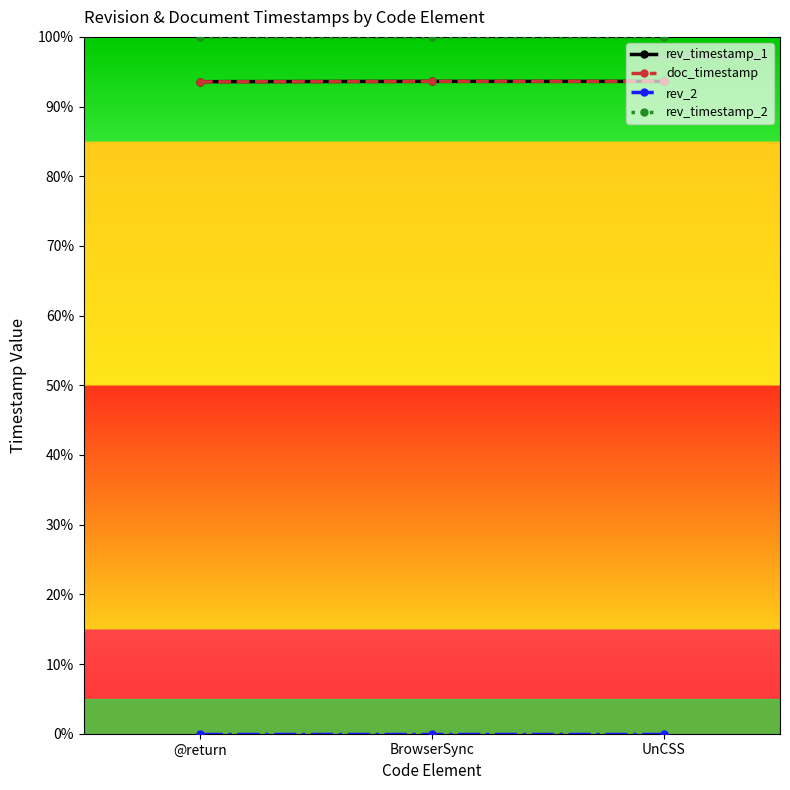

What position from the right is BrowserSync?

2